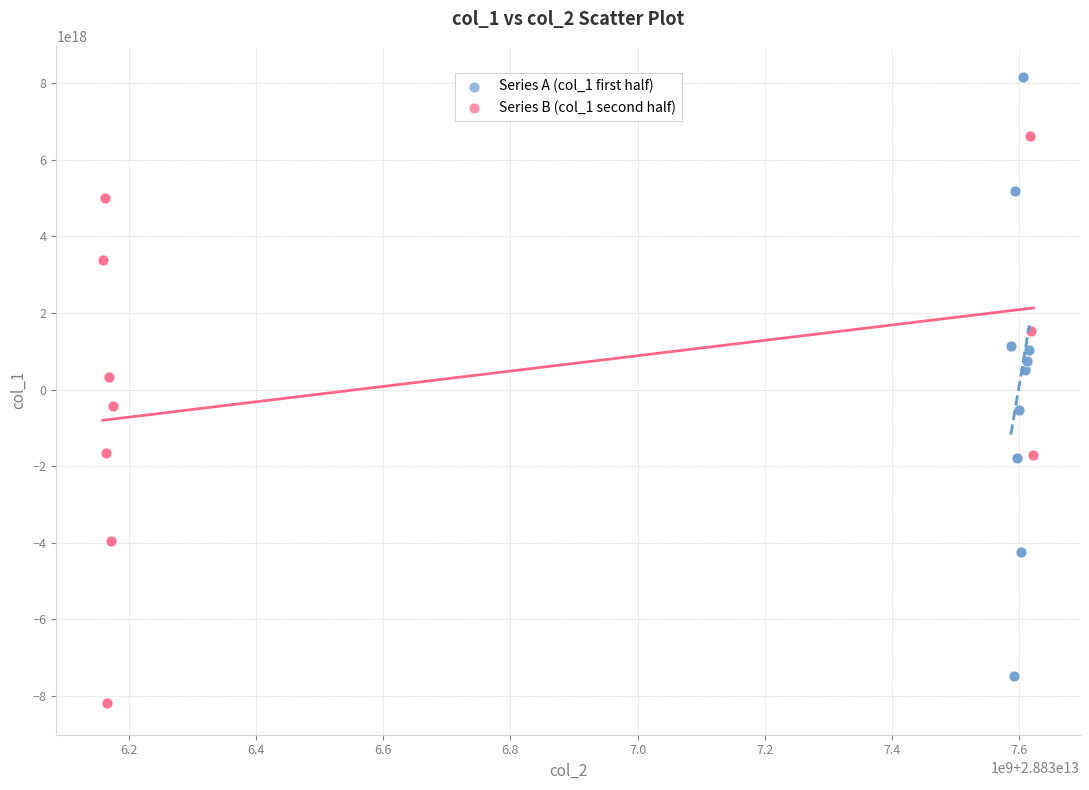

Which series reaches the maximum Y coordinate?

Series A (col_1 first half)